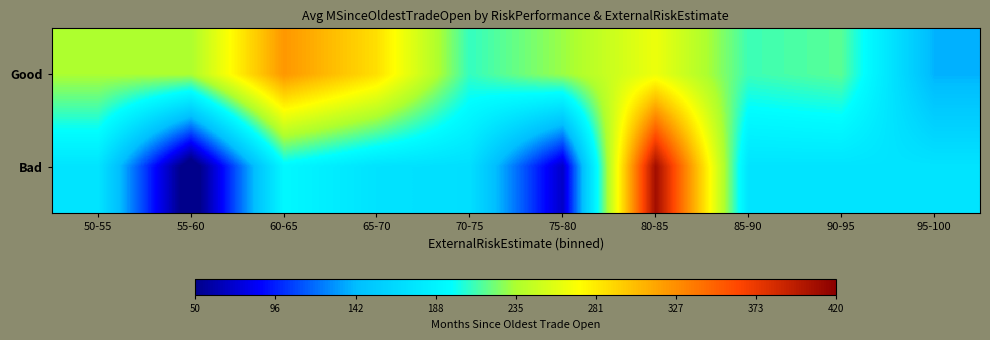

At how many categories does at least one series exceed 362?

1